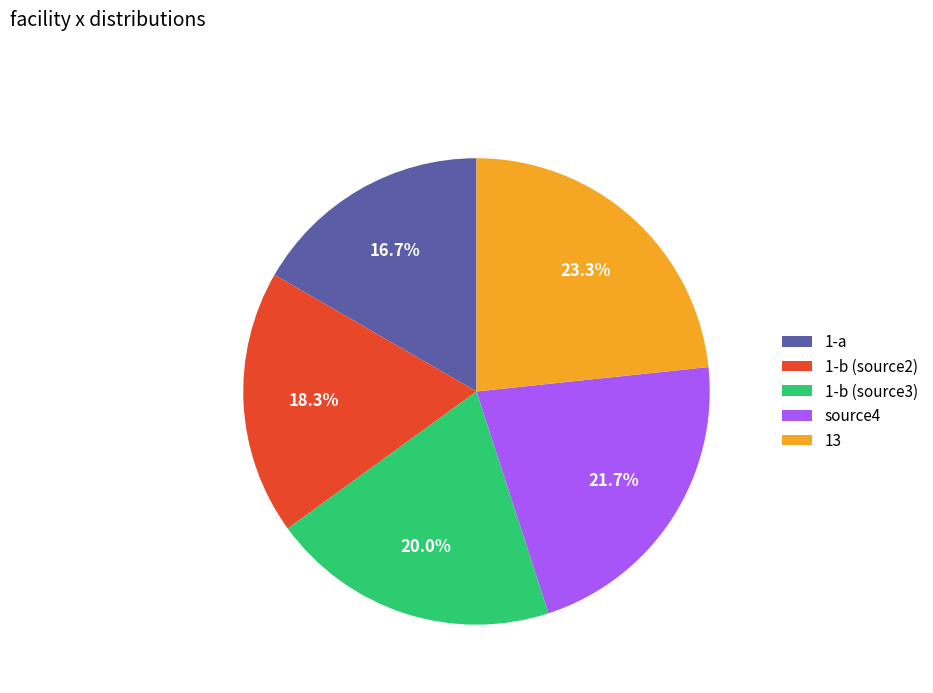

Which category has the biggest portion of the pie?

13